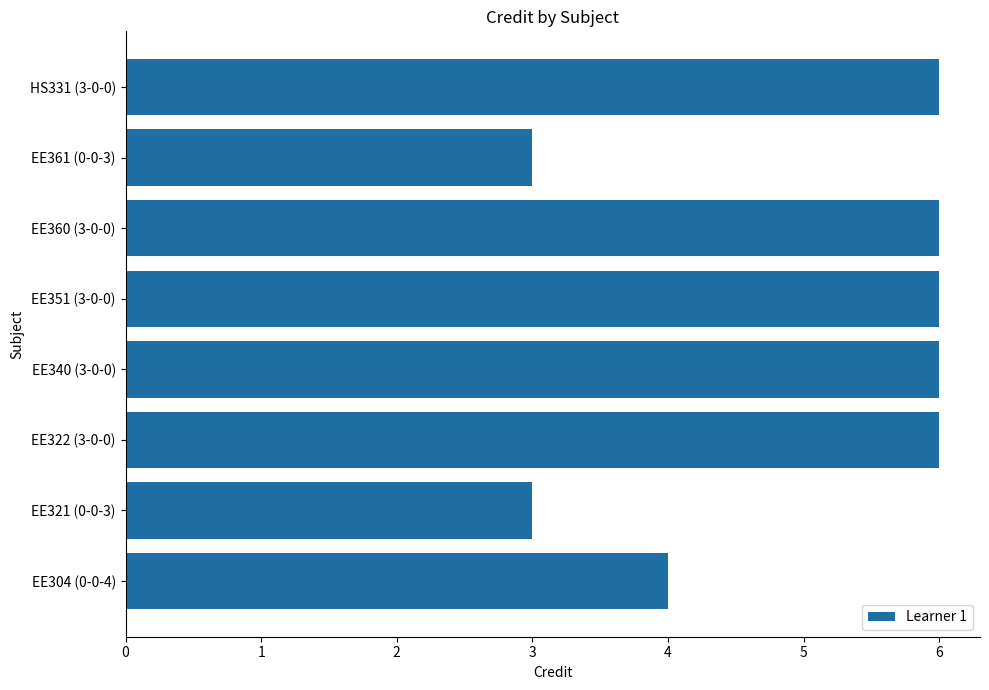

Are the bars grouped side by side (vs. stacked)?

No